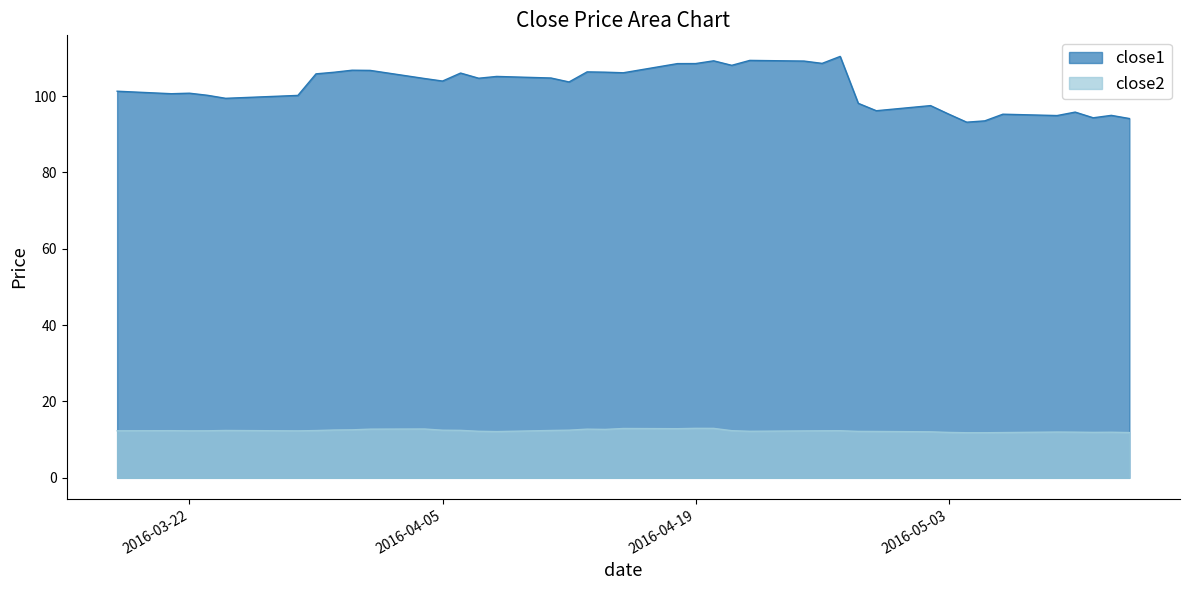

How many lines are shown in the chart?

2